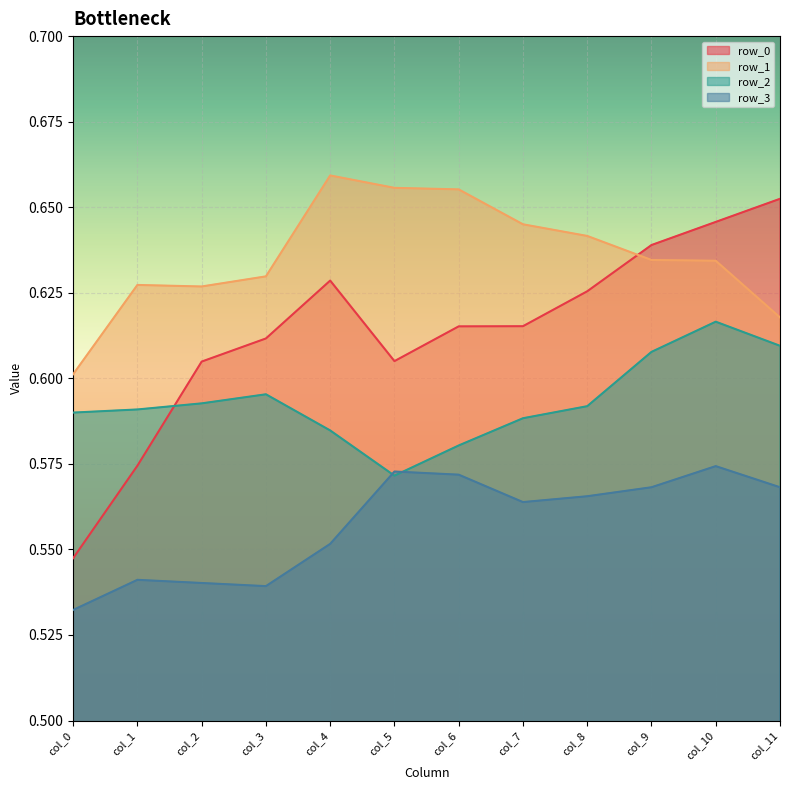

Between which two adjacent categories do row_0 and row_2 first intersect?

col_1 and col_2